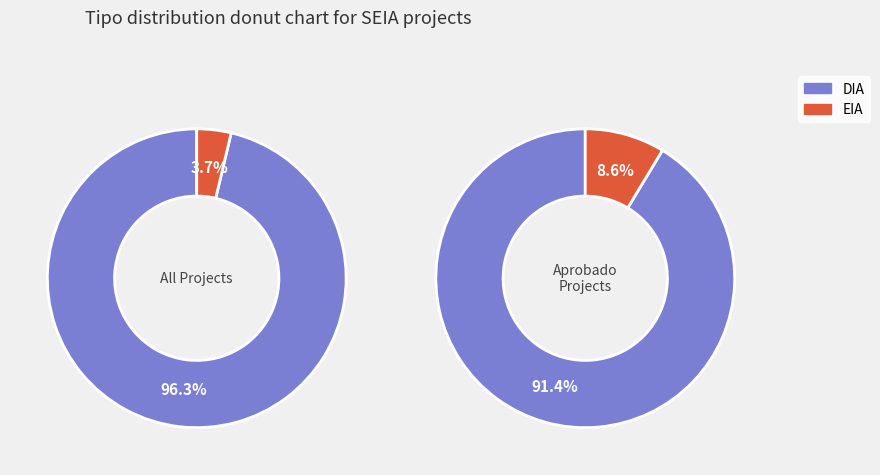

What portion of the pie excludes EIA?

96.3%